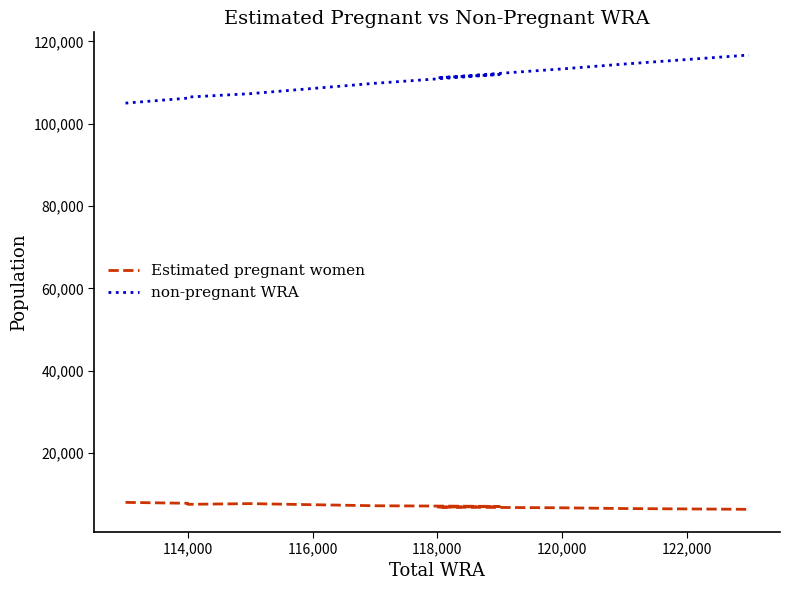

What are all the series names shown in the legend?

Estimated pregnant women, non-pregnant WRA